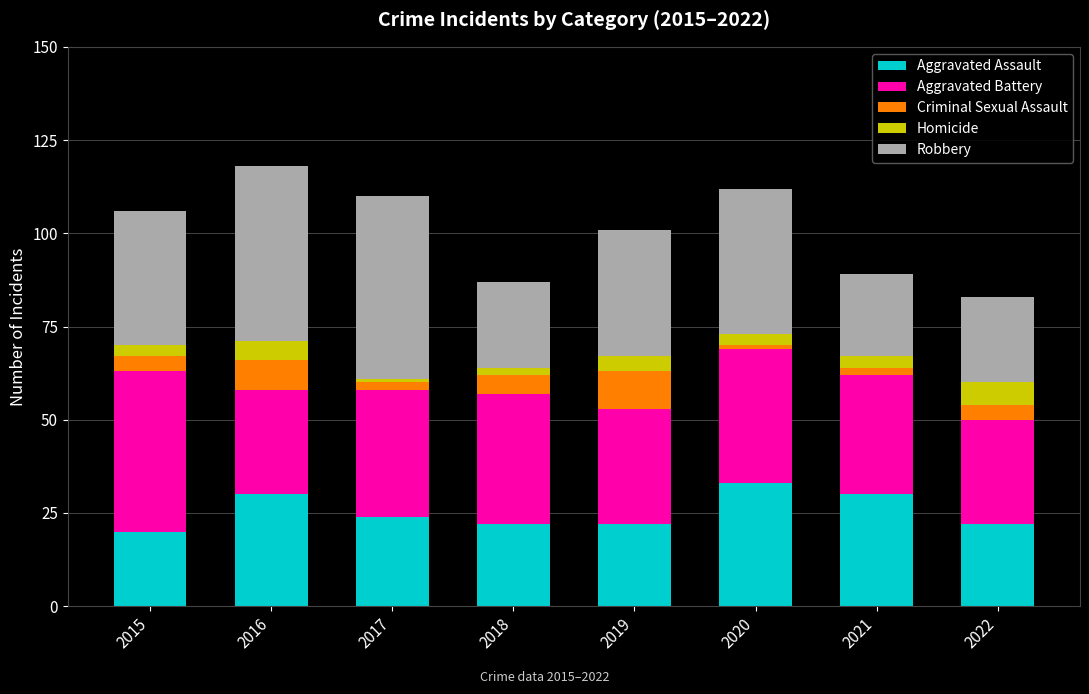

The value of Aggravated Assault at 2019 is 22. True or false?

True